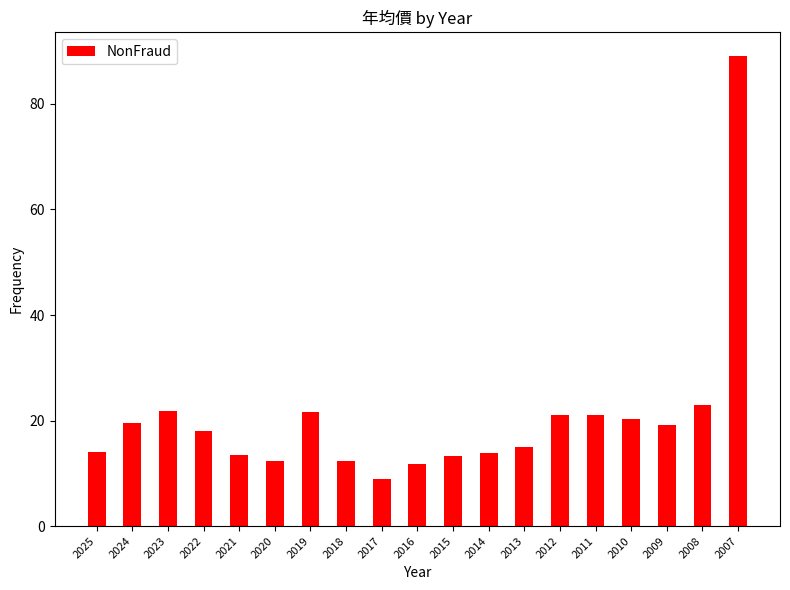

What is the value of the 11th bar from the left?

13.2